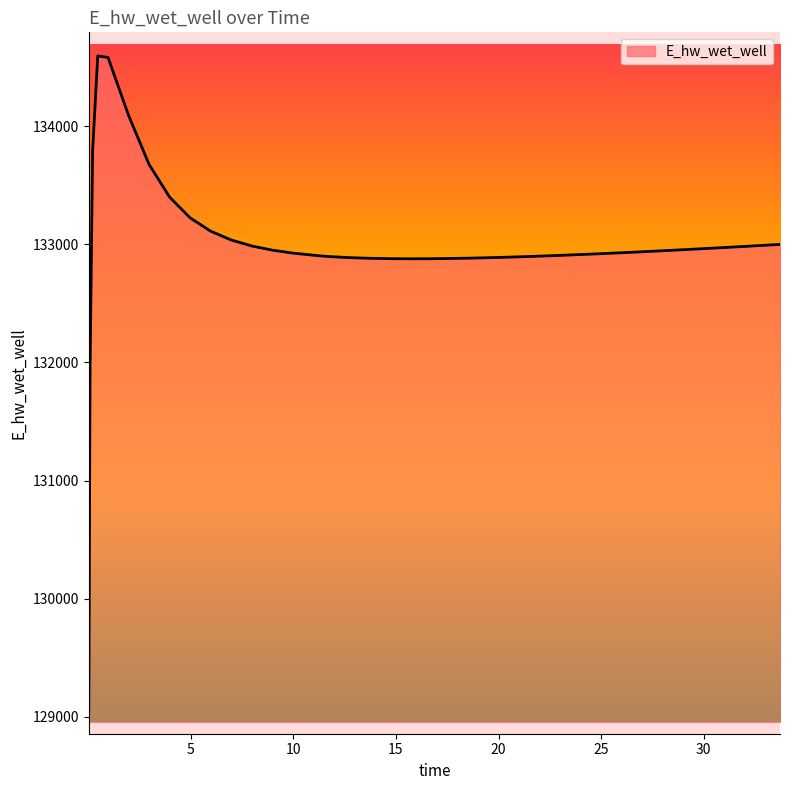

What is the minimum value shown in the chart?

129057.5